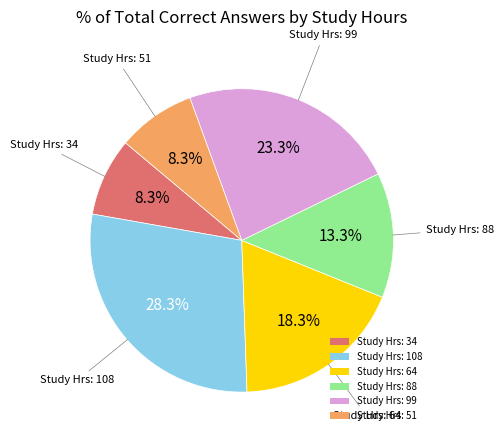

Which has a higher value, Study Hrs: 64 or Study Hrs: 108?

Study Hrs: 108